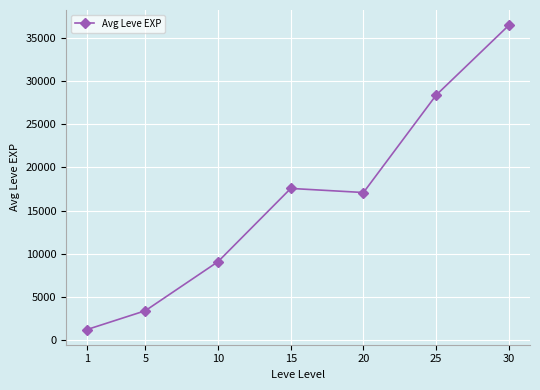

Reading right to left, what are all the values shown in this chart?

36493	28393	17095	17570	9077	3388	1213